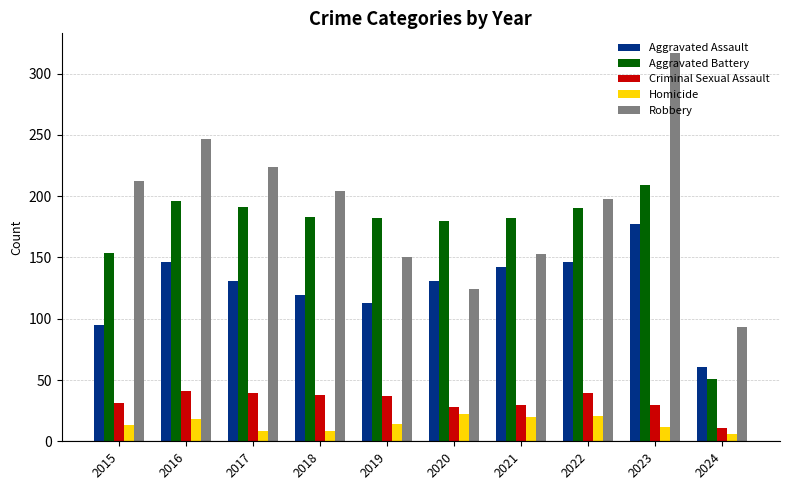

Which category has the lowest value in the Criminal Sexual Assault series?

2024